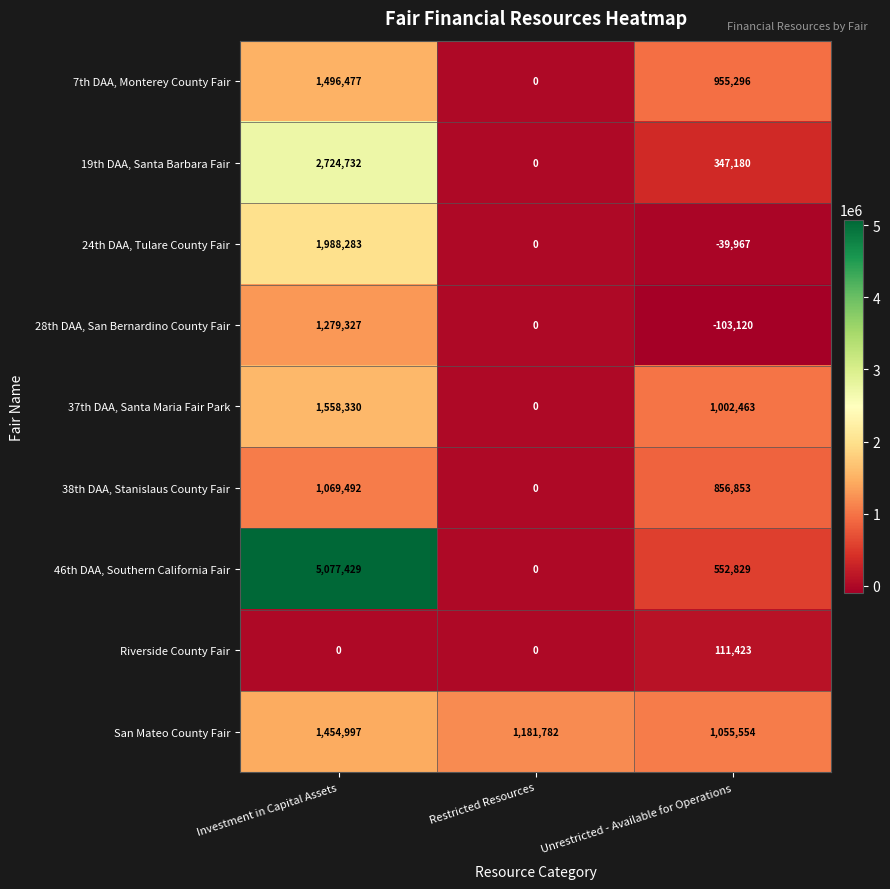

Which series has the largest total across all categories?

46th DAA, Southern California Fair